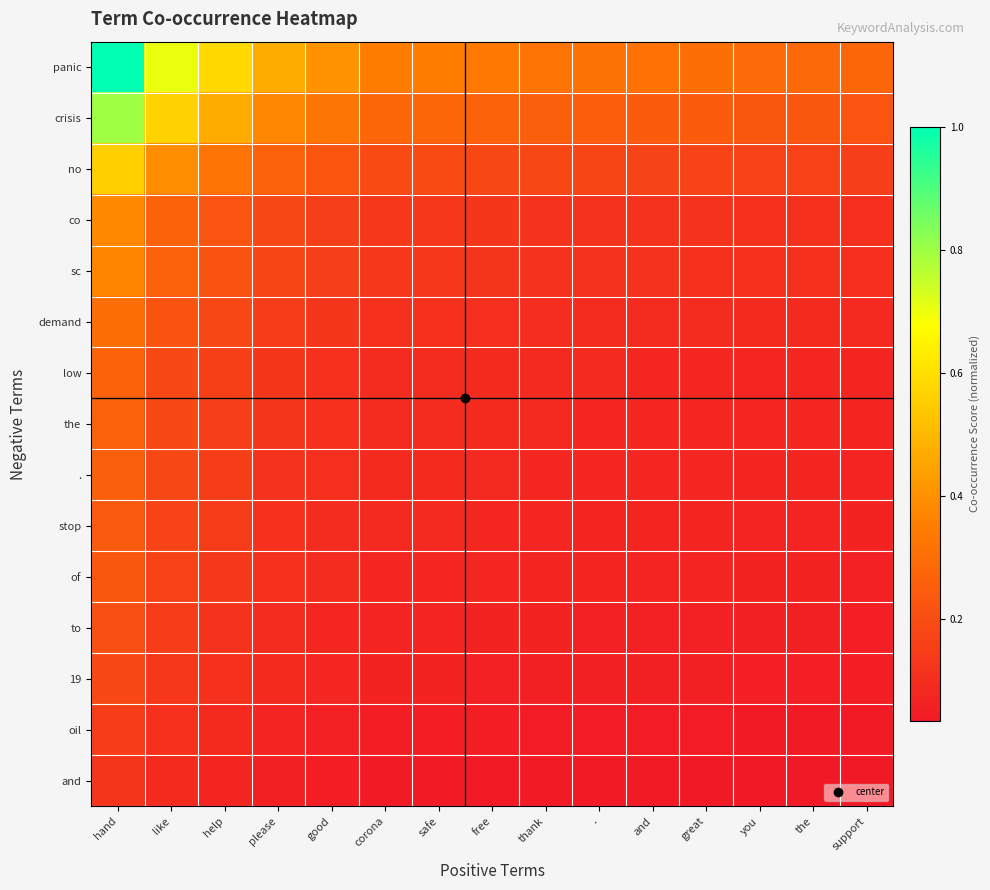

Reading left to right, what are all the values shown in this chart?

panic: hand=1.0	like=0.7	help=0.6	please=0.5	good=0.4	corona=0.3	safe=0.3	free=0.3	thank=0.3	.=0.3	and=0.3	great=0.3	you=0.3	the=0.3	support=0.3
crisis: hand=0.8	like=0.6	help=0.5	please=0.4	good=0.3	corona=0.3	safe=0.3	free=0.3	thank=0.3	.=0.3	and=0.2	great=0.2	you=0.2	the=0.2	support=0.2
no: hand=0.6	like=0.4	help=0.3	please=0.3	good=0.2	corona=0.2	safe=0.2	free=0.2	thank=0.2	.=0.2	and=0.2	great=0.2	you=0.2	the=0.2	support=0.2
co: hand=0.4	like=0.3	help=0.2	please=0.2	good=0.2	corona=0.1	safe=0.1	free=0.1	thank=0.1	.=0.1	and=0.1	great=0.1	you=0.1	the=0.1	support=0.1
sc: hand=0.4	like=0.3	help=0.2	please=0.2	good=0.2	corona=0.1	safe=0.1	free=0.1	thank=0.1	.=0.1	and=0.1	great=0.1	you=0.1	the=0.1	support=0.1
demand: hand=0.3	like=0.2	help=0.2	please=0.1	good=0.1	corona=0.1	safe=0.1	free=0.1	thank=0.1	.=0.1	and=0.1	great=0.1	you=0.1	the=0.1	support=0.1
low: hand=0.3	like=0.2	help=0.2	please=0.1	good=0.1	corona=0.1	safe=0.1	free=0.1	thank=0.1	.=0.1	and=0.1	great=0.1	you=0.1	the=0.1	support=0.1
the: hand=0.3	like=0.2	help=0.2	please=0.1	good=0.1	corona=0.1	safe=0.1	free=0.1	thank=0.1	.=0.1	and=0.1	great=0.1	you=0.1	the=0.1	support=0.1
.: hand=0.3	like=0.2	help=0.1	please=0.1	good=0.1	corona=0.1	safe=0.1	free=0.1	thank=0.1	.=0.1	and=0.1	great=0.1	you=0.1	the=0.1	support=0.1
stop: hand=0.2	like=0.2	help=0.1	please=0.1	good=0.1	corona=0.1	safe=0.1	free=0.1	thank=0.1	.=0.1	and=0.1	great=0.1	you=0.1	the=0.1	support=0.1
of: hand=0.2	like=0.2	help=0.1	please=0.1	good=0.1	corona=0.1	safe=0.1	free=0.1	thank=0.1	.=0.1	and=0.1	great=0.1	you=0.1	the=0.1	support=0.1
to: hand=0.2	like=0.1	help=0.1	please=0.1	good=0.1	corona=0.1	safe=0.1	free=0.1	thank=0.1	.=0.1	and=0.1	great=0.1	you=0.1	the=0.1	support=0.1
19: hand=0.2	like=0.1	help=0.1	please=0.1	good=0.1	corona=0.1	safe=0.1	free=0.1	thank=0.1	.=0.1	and=0.1	great=0.1	you=0.1	the=0.1	support=0.1
oil: hand=0.2	like=0.1	help=0.1	please=0.1	good=0.1	corona=0.1	safe=0.1	free=0.1	thank=0.0	.=0.0	and=0.0	great=0.0	you=0.0	the=0.0	support=0.0
and: hand=0.1	like=0.1	help=0.1	please=0.1	good=0.1	corona=0.0	safe=0.0	free=0.0	thank=0.0	.=0.0	and=0.0	great=0.0	you=0.0	the=0.0	support=0.0